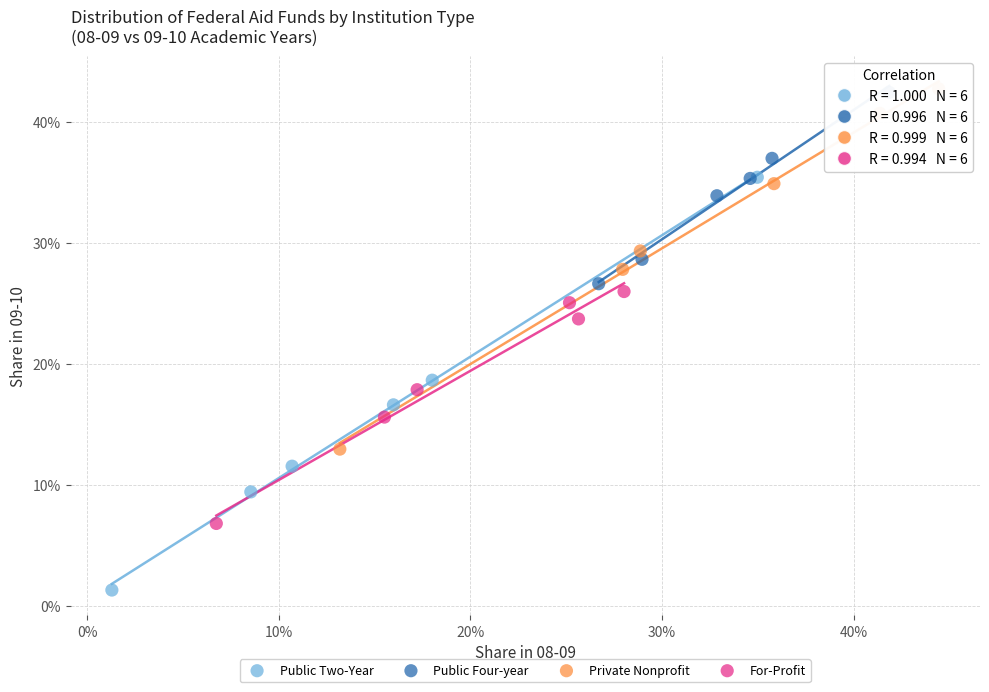

What are all the series names shown in the legend?

Public Two-Year, Public Four-year, Private Nonprofit, For-Profit